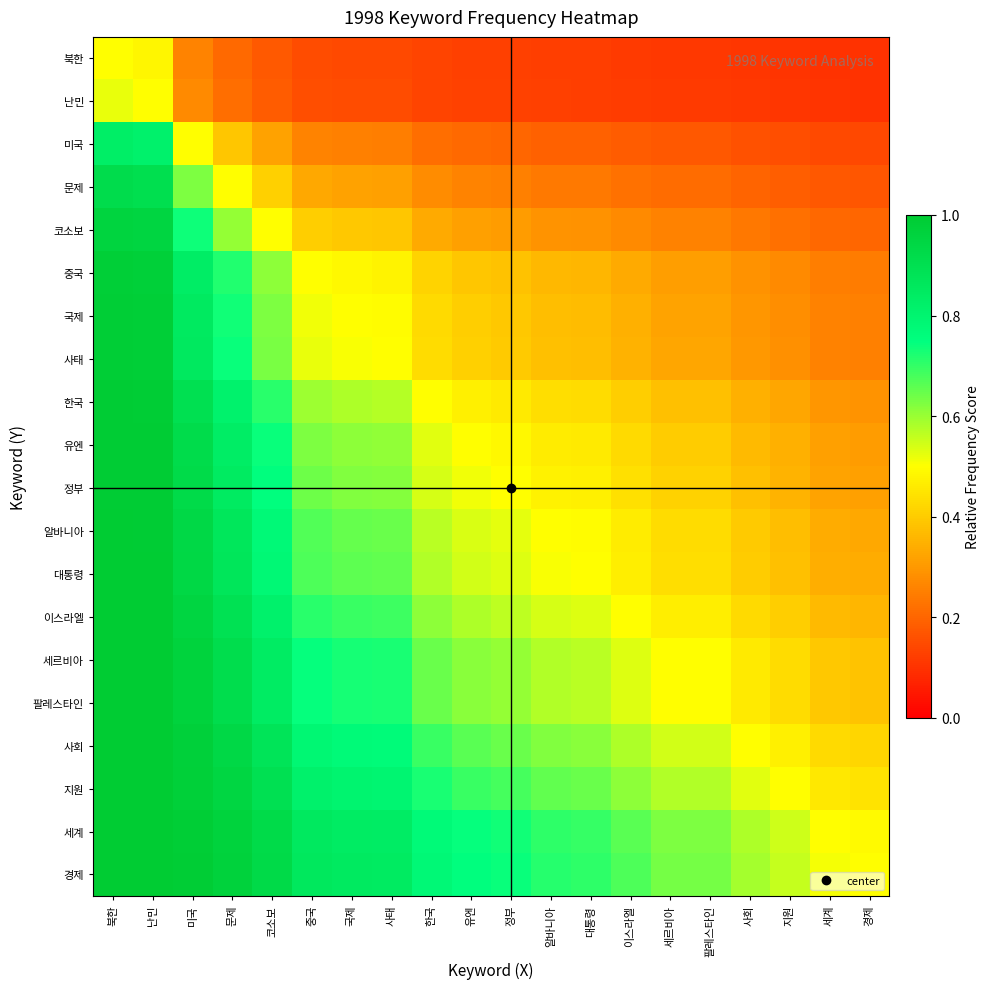

Reading left to right, transcribe all the data shown in this chart.

북한: 북한=0.5	난민=0.5	미국=0.3	문제=0.2	코소보=0.2	중국=0.2	국제=0.1	사태=0.1	한국=0.1	유엔=0.1	정부=0.1	알바니아=0.1	대통령=0.1	이스라엘=0.1	세르비아=0.1	팔레스타인=0.1	사회=0.1	지원=0.1	세계=0.1	경제=0.1
난민: 북한=0.5	난민=0.5	미국=0.3	문제=0.2	코소보=0.2	중국=0.2	국제=0.2	사태=0.2	한국=0.1	유엔=0.1	정부=0.1	알바니아=0.1	대통령=0.1	이스라엘=0.1	세르비아=0.1	팔레스타인=0.1	사회=0.1	지원=0.1	세계=0.1	경제=0.1
미국: 북한=0.8	난민=0.8	미국=0.5	문제=0.4	코소보=0.3	중국=0.3	국제=0.3	사태=0.2	한국=0.2	유엔=0.2	정부=0.2	알바니아=0.2	대통령=0.2	이스라엘=0.2	세르비아=0.2	팔레스타인=0.2	사회=0.2	지원=0.2	세계=0.1	경제=0.1
문제: 북한=0.9	난민=0.9	미국=0.6	문제=0.5	코소보=0.4	중국=0.3	국제=0.3	사태=0.3	한국=0.3	유엔=0.3	정부=0.3	알바니아=0.2	대통령=0.2	이스라엘=0.2	세르비아=0.2	팔레스타인=0.2	사회=0.2	지원=0.2	세계=0.2	경제=0.2
코소보: 북한=1.0	난민=1.0	미국=0.7	문제=0.6	코소보=0.5	중국=0.4	국제=0.4	사태=0.4	한국=0.3	유엔=0.3	정부=0.3	알바니아=0.3	대통령=0.3	이스라엘=0.3	세르비아=0.3	팔레스타인=0.3	사회=0.2	지원=0.2	세계=0.2	경제=0.2
중국: 북한=1.0	난민=1.0	미국=0.8	문제=0.7	코소보=0.6	중국=0.5	국제=0.5	사태=0.5	한국=0.4	유엔=0.4	정부=0.4	알바니아=0.4	대통령=0.4	이스라엘=0.3	세르비아=0.3	팔레스타인=0.3	사회=0.3	지원=0.3	세계=0.2	경제=0.2
국제: 북한=1.0	난민=1.0	미국=0.8	문제=0.7	코소보=0.6	중국=0.5	국제=0.5	사태=0.5	한국=0.4	유엔=0.4	정부=0.4	알바니아=0.4	대통령=0.4	이스라엘=0.3	세르비아=0.3	팔레스타인=0.3	사회=0.3	지원=0.3	세계=0.3	경제=0.3
사태: 북한=1.0	난민=1.0	미국=0.9	문제=0.7	코소보=0.6	중국=0.5	국제=0.5	사태=0.5	한국=0.4	유엔=0.4	정부=0.4	알바니아=0.4	대통령=0.4	이스라엘=0.3	세르비아=0.3	팔레스타인=0.3	사회=0.3	지원=0.3	세계=0.3	경제=0.3
한국: 북한=1.0	난민=1.0	미국=0.9	문제=0.8	코소보=0.7	중국=0.6	국제=0.6	사태=0.6	한국=0.5	유엔=0.5	정부=0.5	알바니아=0.4	대통령=0.4	이스라엘=0.4	세르비아=0.4	팔레스타인=0.4	사회=0.3	지원=0.3	세계=0.3	경제=0.3
유엔: 북한=1.0	난민=1.0	미국=0.9	문제=0.8	코소보=0.7	중국=0.6	국제=0.6	사태=0.6	한국=0.5	유엔=0.5	정부=0.5	알바니아=0.5	대통령=0.5	이스라엘=0.4	세르비아=0.4	팔레스타인=0.4	사회=0.4	지원=0.3	세계=0.3	경제=0.3
정부: 북한=1.0	난민=1.0	미국=0.9	문제=0.8	코소보=0.8	중국=0.6	국제=0.6	사태=0.6	한국=0.5	유엔=0.5	정부=0.5	알바니아=0.5	대통령=0.5	이스라엘=0.4	세르비아=0.4	팔레스타인=0.4	사회=0.4	지원=0.4	세계=0.3	경제=0.3
알바니아: 북한=1.0	난민=1.0	미국=0.9	문제=0.9	코소보=0.8	중국=0.7	국제=0.7	사태=0.6	한국=0.6	유엔=0.5	정부=0.5	알바니아=0.5	대통령=0.5	이스라엘=0.5	세르비아=0.4	팔레스타인=0.4	사회=0.4	지원=0.4	세계=0.3	경제=0.3
대통령: 북한=1.0	난민=1.0	미국=0.9	문제=0.9	코소보=0.8	중국=0.7	국제=0.7	사태=0.7	한국=0.6	유엔=0.5	정부=0.5	알바니아=0.5	대통령=0.5	이스라엘=0.5	세르비아=0.4	팔레스타인=0.4	사회=0.4	지원=0.4	세계=0.3	경제=0.3
이스라엘: 북한=1.0	난민=1.0	미국=1.0	문제=0.9	코소보=0.8	중국=0.7	국제=0.7	사태=0.7	한국=0.6	유엔=0.6	정부=0.6	알바니아=0.5	대통령=0.5	이스라엘=0.5	세르비아=0.5	팔레스타인=0.5	사회=0.4	지원=0.4	세계=0.4	경제=0.4
세르비아: 북한=1.0	난민=1.0	미국=1.0	문제=0.9	코소보=0.8	중국=0.7	국제=0.7	사태=0.7	한국=0.6	유엔=0.6	정부=0.6	알바니아=0.6	대통령=0.6	이스라엘=0.5	세르비아=0.5	팔레스타인=0.5	사회=0.5	지원=0.4	세계=0.4	경제=0.4
팔레스타인: 북한=1.0	난민=1.0	미국=1.0	문제=0.9	코소보=0.8	중국=0.7	국제=0.7	사태=0.7	한국=0.6	유엔=0.6	정부=0.6	알바니아=0.6	대통령=0.6	이스라엘=0.5	세르비아=0.5	팔레스타인=0.5	사회=0.5	지원=0.4	세계=0.4	경제=0.4
사회: 북한=1.0	난민=1.0	미국=1.0	문제=0.9	코소보=0.9	중국=0.8	국제=0.8	사태=0.8	한국=0.7	유엔=0.7	정부=0.6	알바니아=0.6	대통령=0.6	이스라엘=0.6	세르비아=0.5	팔레스타인=0.5	사회=0.5	지원=0.5	세계=0.4	경제=0.4
지원: 북한=1.0	난민=1.0	미국=1.0	문제=0.9	코소보=0.9	중국=0.8	국제=0.8	사태=0.8	한국=0.7	유엔=0.7	정부=0.7	알바니아=0.7	대통령=0.6	이스라엘=0.6	세르비아=0.6	팔레스타인=0.6	사회=0.5	지원=0.5	세계=0.5	경제=0.4
세계: 북한=1.0	난민=1.0	미국=1.0	문제=1.0	코소보=0.9	중국=0.9	국제=0.8	사태=0.8	한국=0.8	유엔=0.7	정부=0.7	알바니아=0.7	대통령=0.7	이스라엘=0.7	세르비아=0.6	팔레스타인=0.6	사회=0.6	지원=0.5	세계=0.5	경제=0.5
경제: 북한=1.0	난민=1.0	미국=1.0	문제=1.0	코소보=0.9	중국=0.9	국제=0.8	사태=0.8	한국=0.8	유엔=0.8	정부=0.7	알바니아=0.7	대통령=0.7	이스라엘=0.7	세르비아=0.6	팔레스타인=0.6	사회=0.6	지원=0.6	세계=0.5	경제=0.5